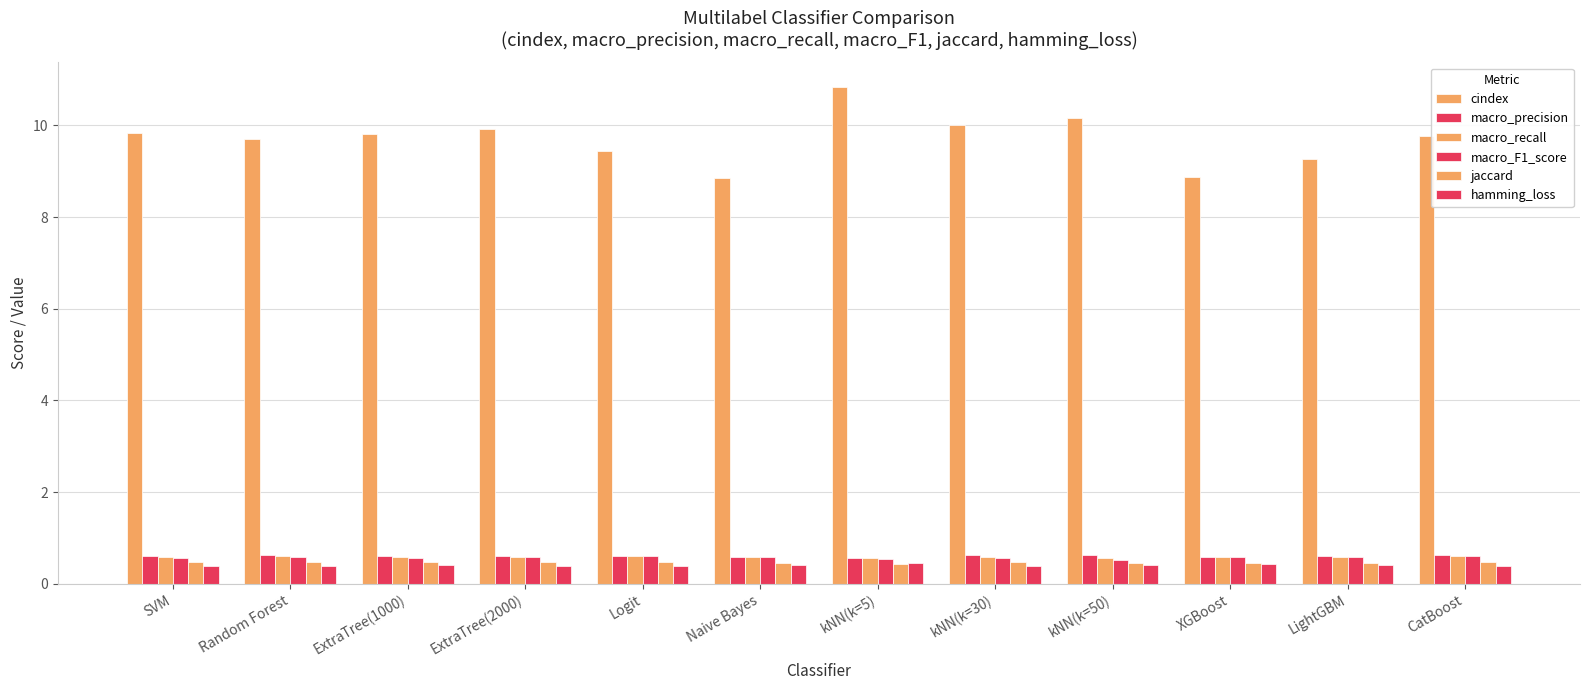

Rank the categories by macro_precision value from highest to lowest.

kNN(k=50), CatBoost, kNN(k=30), Random Forest, SVM, ExtraTree(2000), Logit, ExtraTree(1000), LightGBM, XGBoost, Naive Bayes, kNN(k=5)